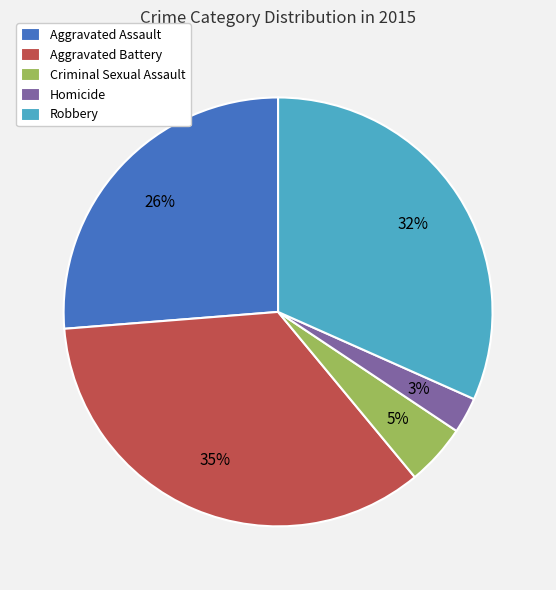

Which slice is the smallest?

Homicide